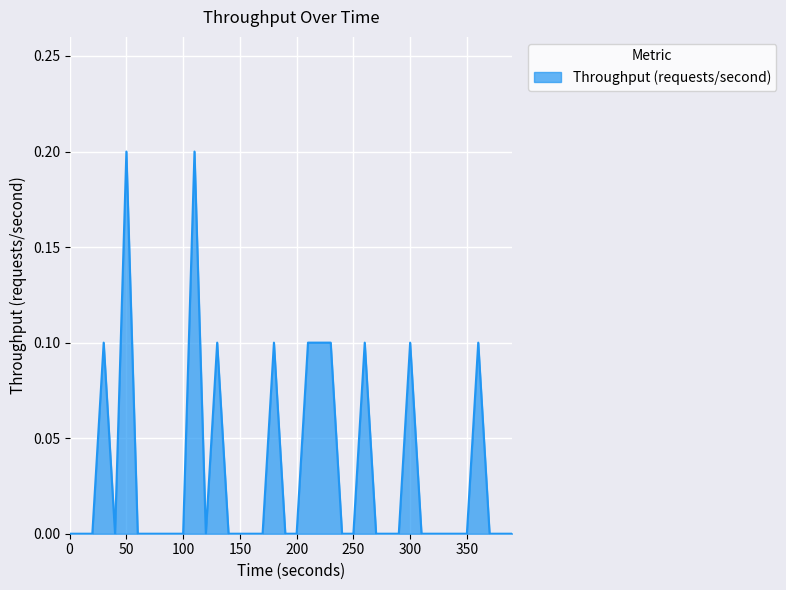

Rank the categories by value from highest to lowest.

50, 110, 30, 130, 180, 210, 220, 230, 260, 300, 360, 0, 10, 20, 40, 60, 70, 80, 90, 100, 120, 140, 150, 160, 170, 190, 200, 240, 250, 270, 280, 290, 310, 320, 330, 340, 350, 370, 380, 390